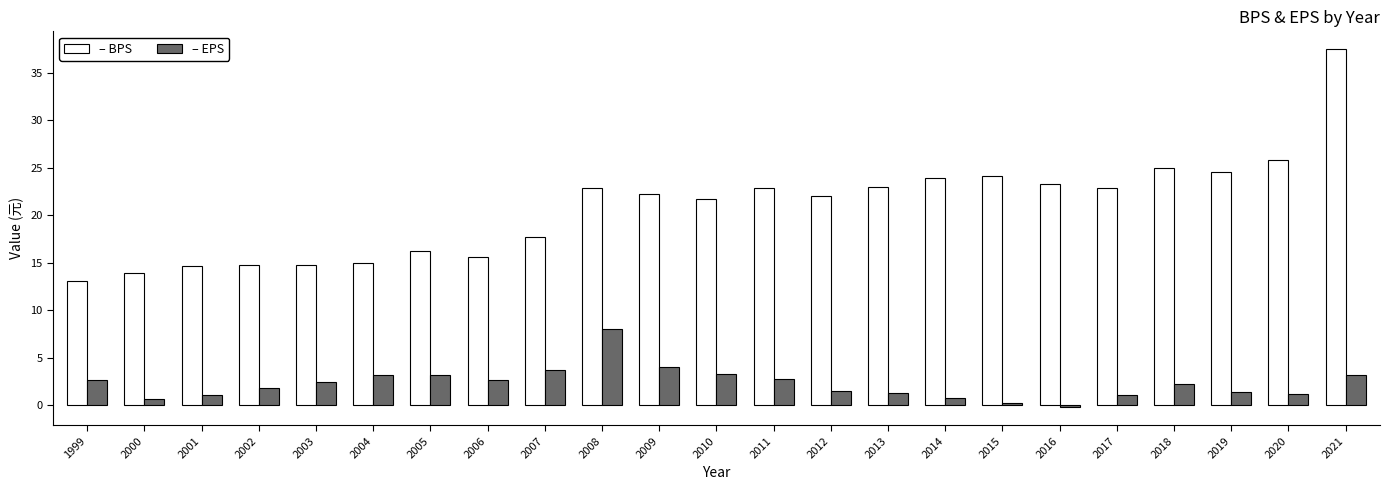

Which category has the lowest value across all series?

2016